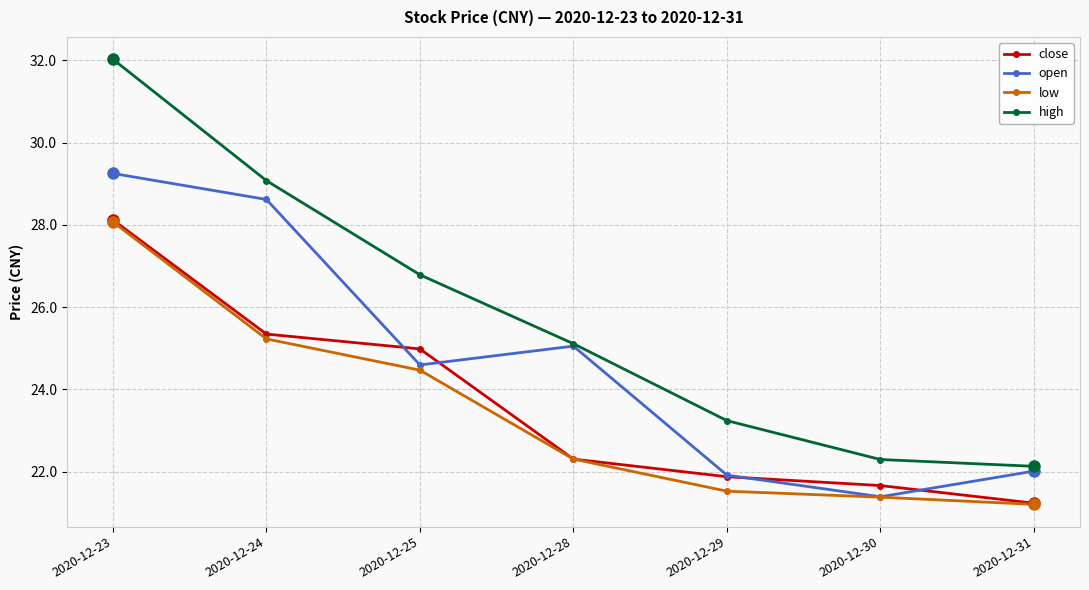

What is the value of the open point at the 4th from the left?

25.1